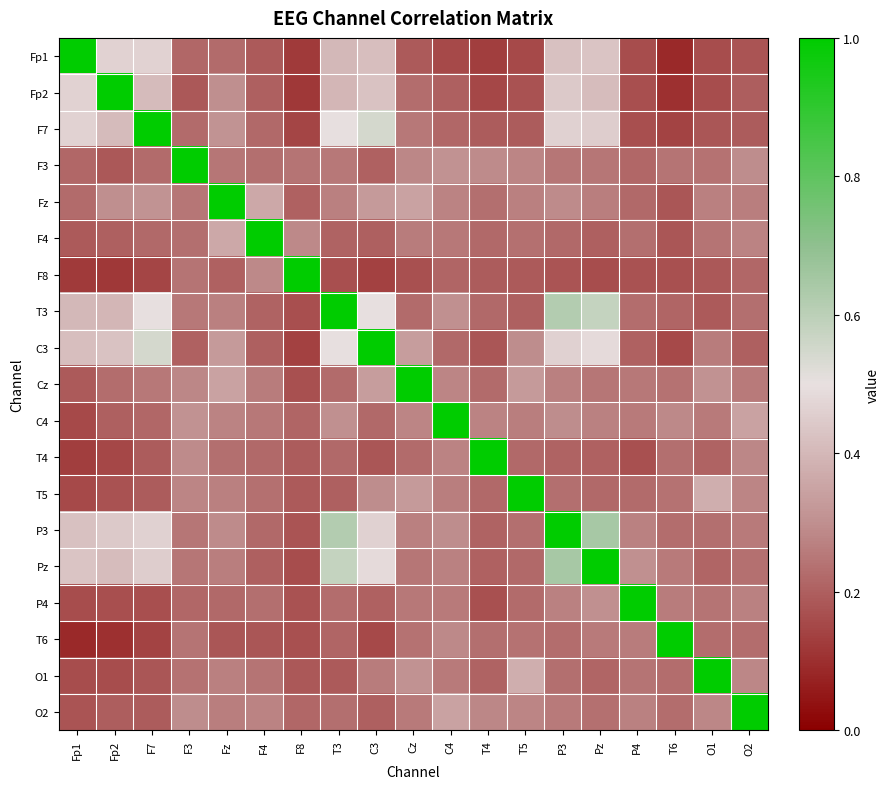

Which series has the largest total across all categories?

P3